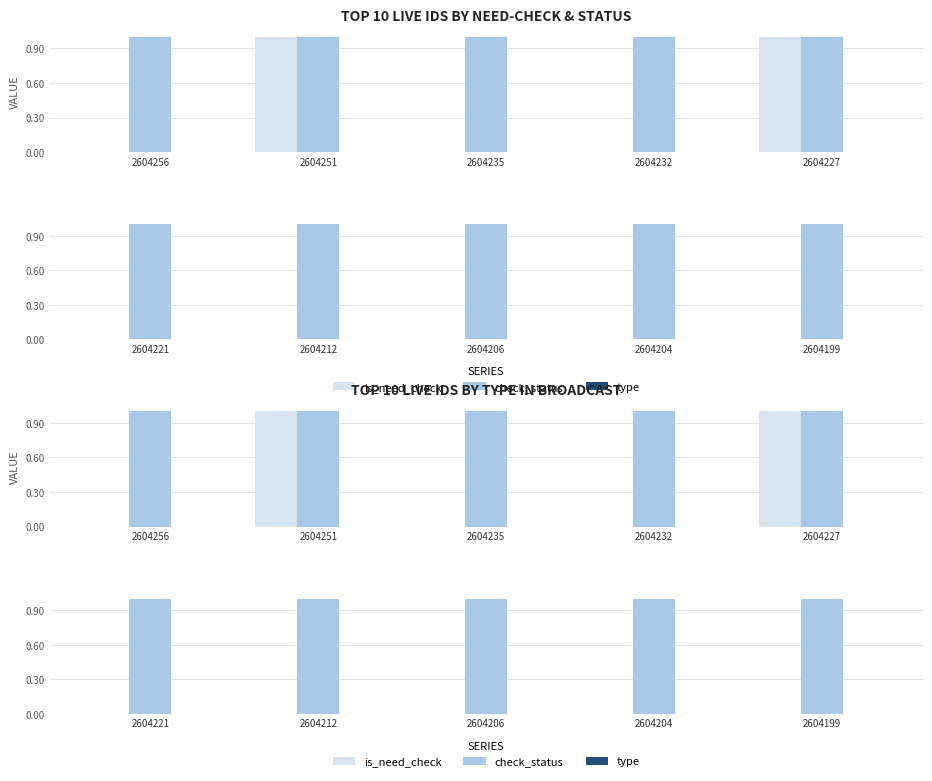

At which label is type closest to 0?

2604221